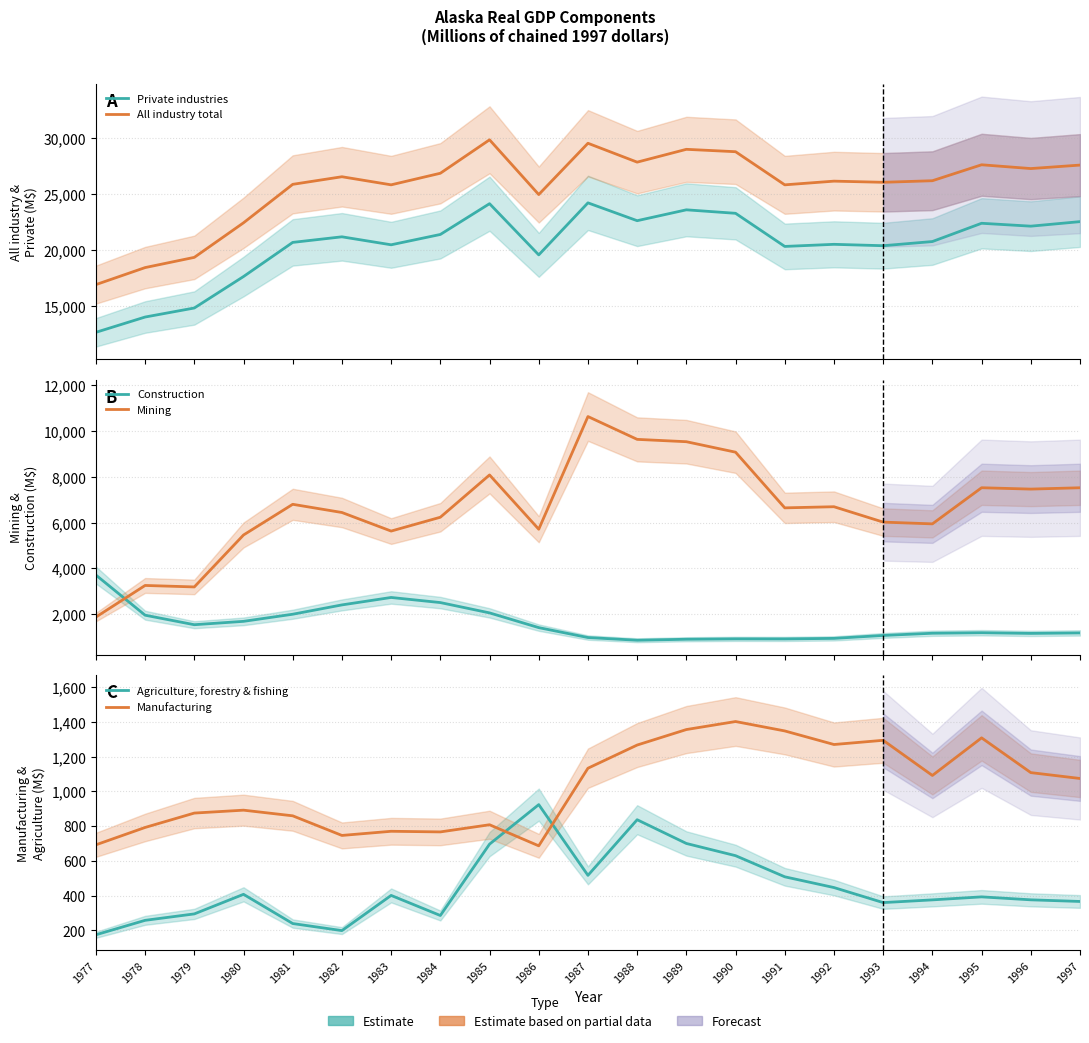

List the labels in order of Manufacturing value, smallest first.

1986, 1977, 1982, 1984, 1983, 1978, 1985, 1981, 1979, 1980, 1997, 1994, 1996, 1987, 1988, 1992, 1993, 1995, 1991, 1989, 1990